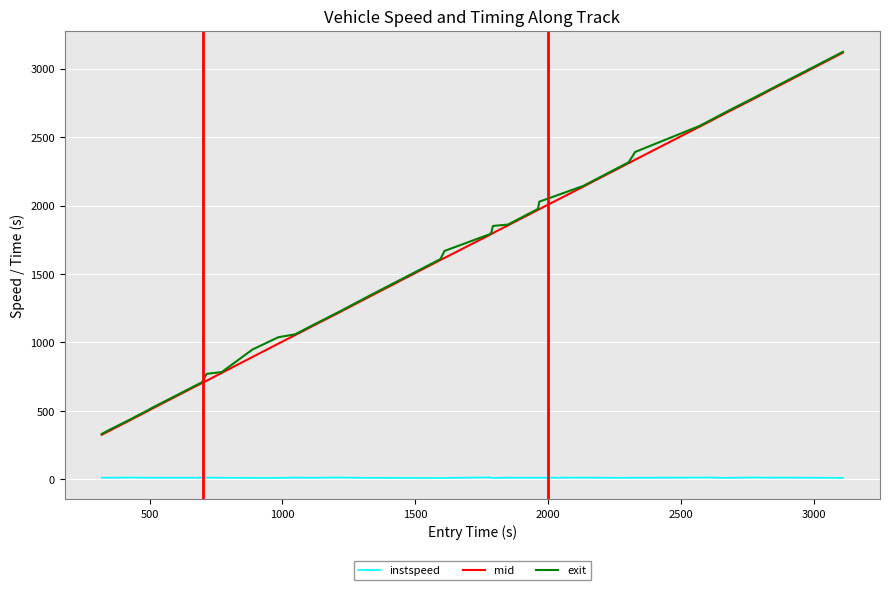

True or false: instspeed and exit intersect in this chart.

False